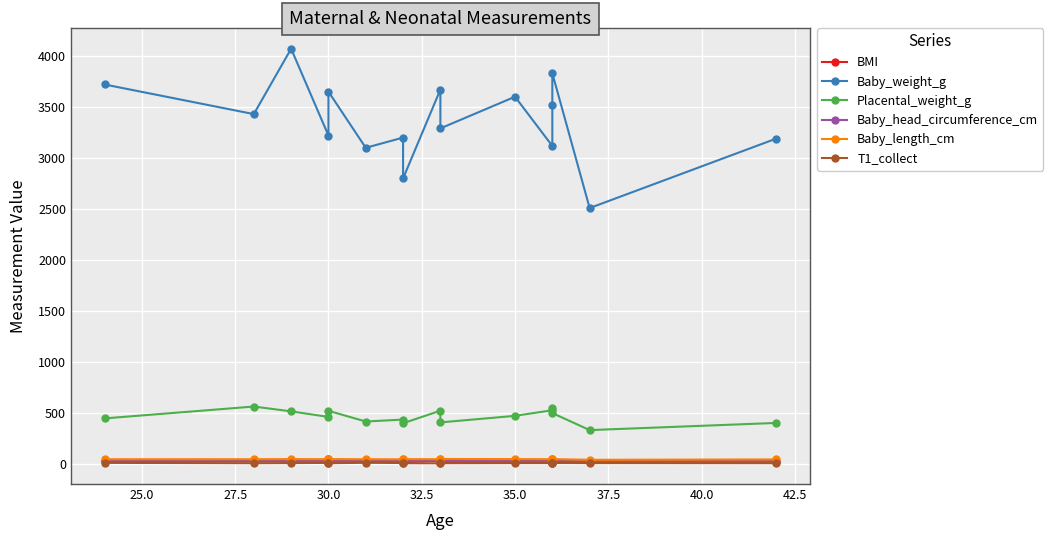

Reading left to right, transcribe all the data shown in this chart.

BMI: 30.1	32.4	30.1	48.6	25.0	28.9	26.1	22.2	36.8	22.1	20.8	27.4	21.8	24.6	26.6	27.3
Baby_weight_g: 3720.0	3430.0	4070.0	3220.0	3650.0	3100.0	3200.0	2800.0	3670.0	3290.0	3600.0	3118.0	3520.0	3830.0	2510.0	3190.0
Placental_weight_g: 450.6	566.8	519.5	465.3	524.9	420.1	439.1	403.1	526.2	411.5	475.6	530.5	554.6	503.0	336.0	406.2
Baby_head_circumference_cm: 35.6	35.6	34.3	33.0	34.0	34.3	35.0	32.5	36.5	35.6	34.0	34.0	34.3	36.2	33.7	33.7
Baby_length_cm: 50.8	50.8	52.1	50.8	52.1	50.8	50.0	51.5	51.0	53.3	52.1	50.8	50.8	52.1	45.1	48.9
T1_collect: 15.0	12.0	13.0	15.0	12.0	16.0	14.0	12.0	11.0	12.0	13.0	13.0	16.0	14.0	13.0	12.0